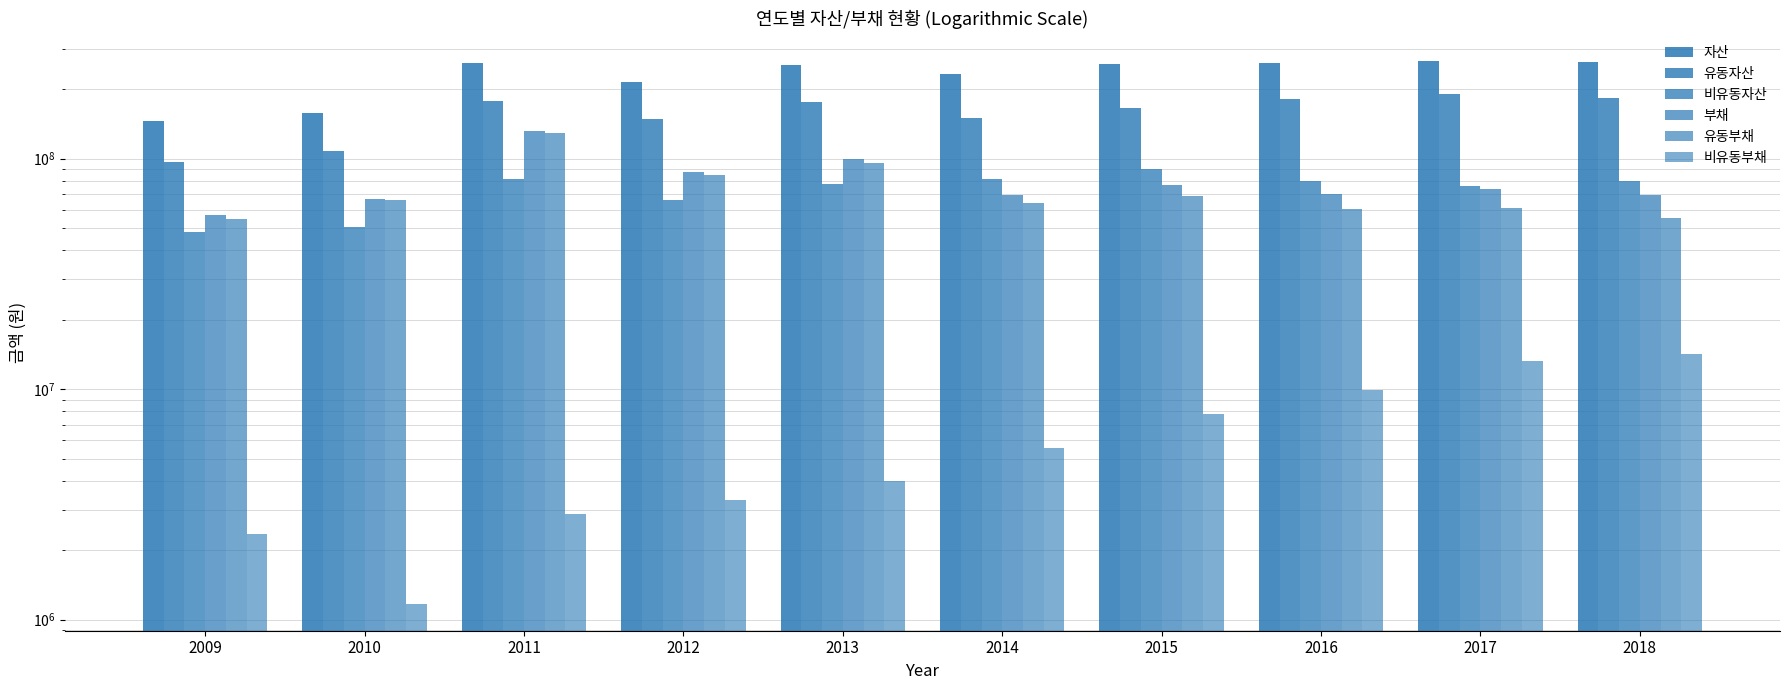

How many series are shown in this chart?

6